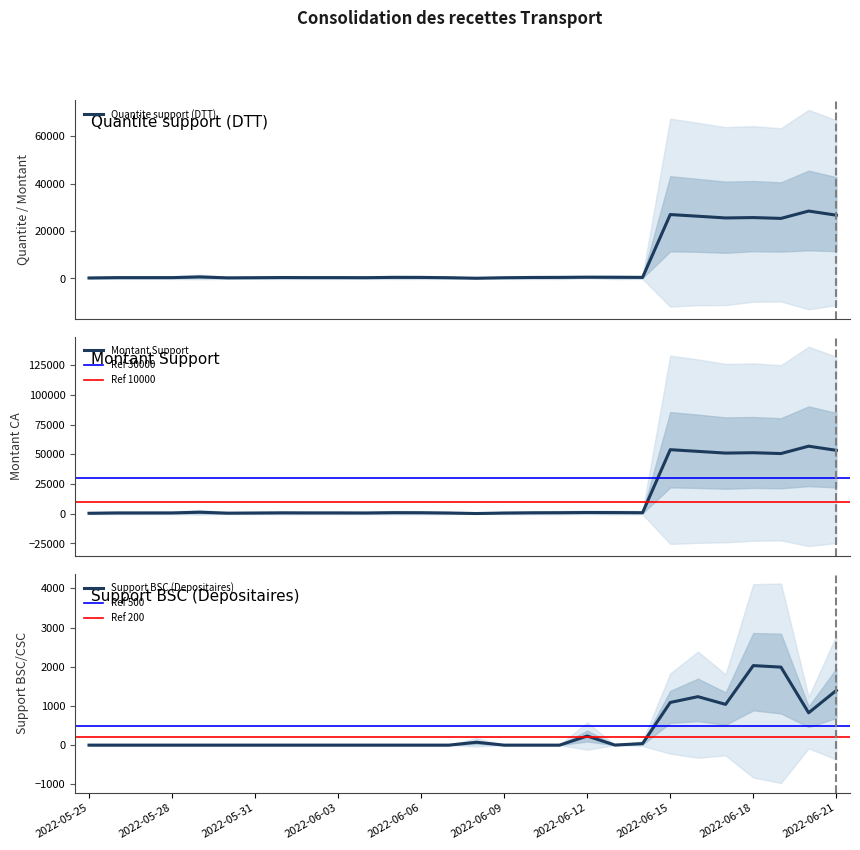

List the series in order of their overall mean, highest first.

Montant Support, Quantite support (DTT), Support BSC (Depositaires)